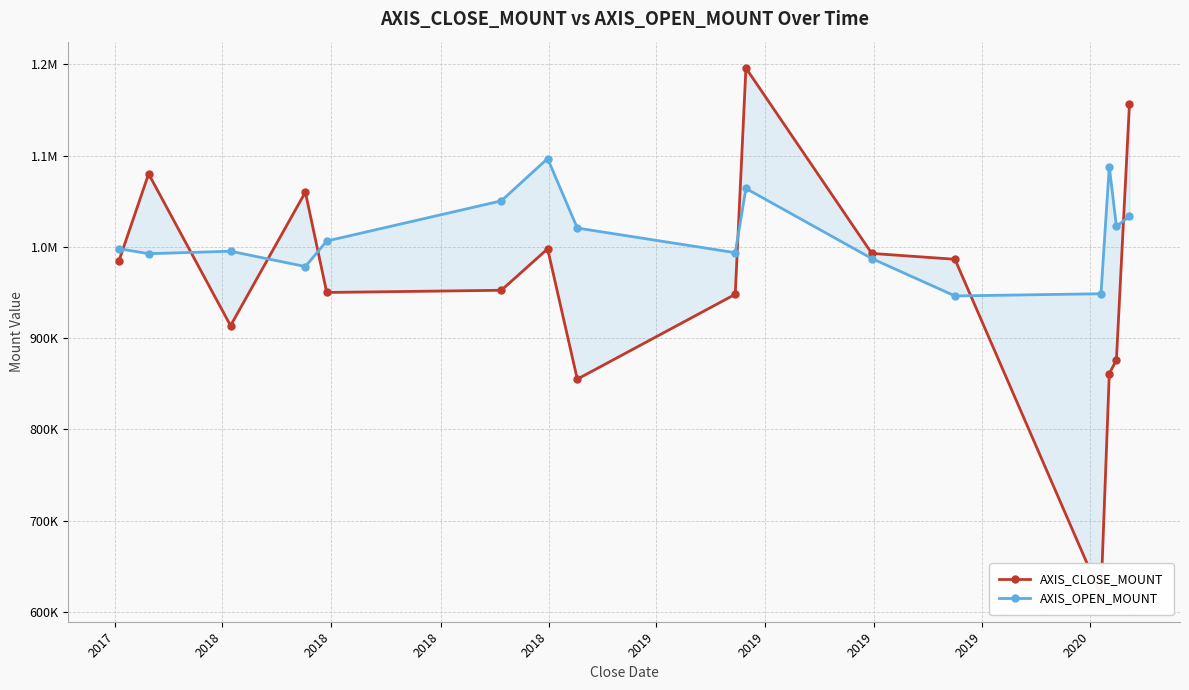

How many values in the AXIS_OPEN_MOUNT series are below 1006400?

8